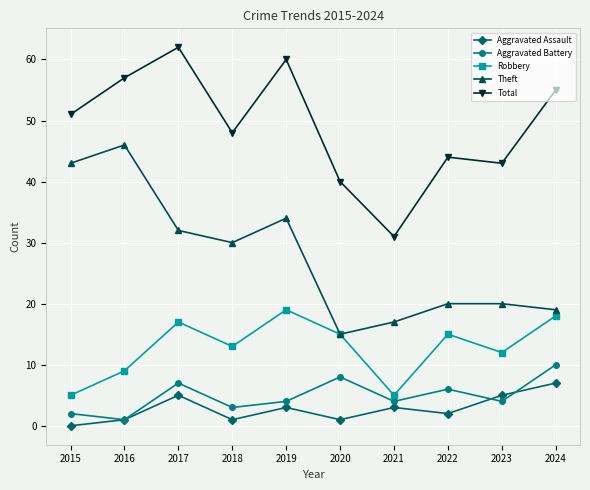

At which label does Theft reach its peak?

2016